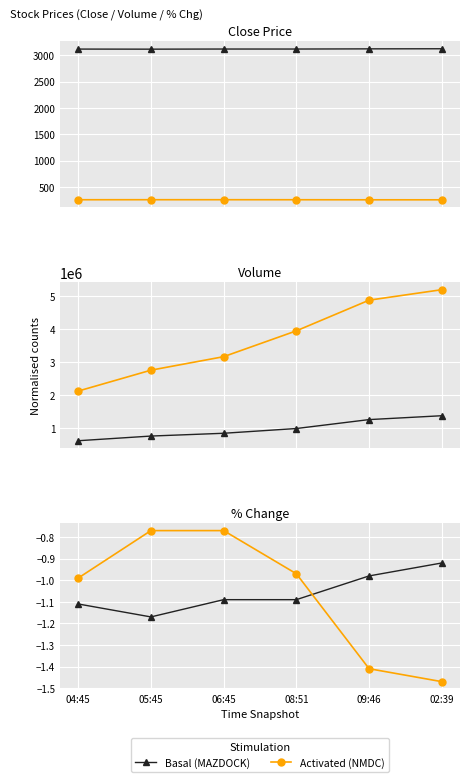

What is the total value across all series at 04:45?

-2.1